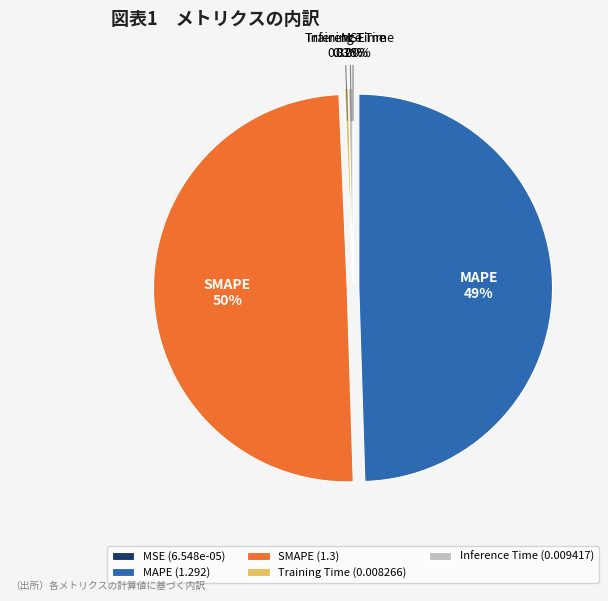

Is Training Time the majority of the pie?

No